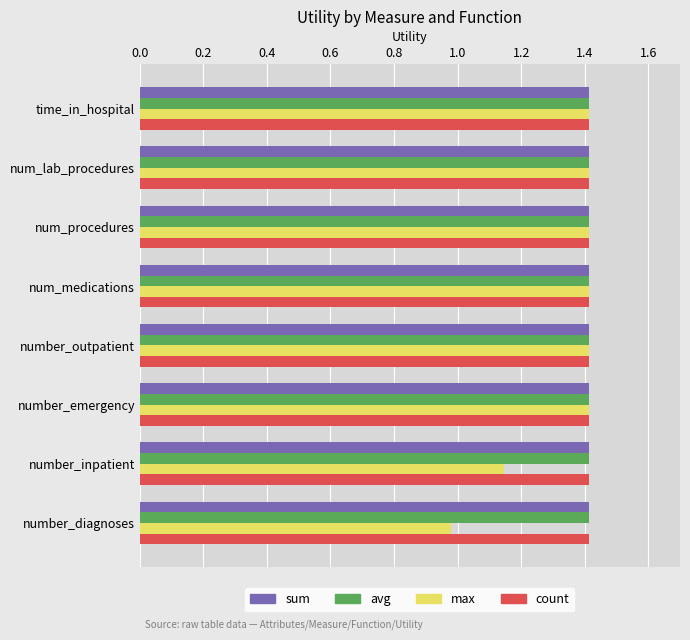

What is the average value of the sum series?

1.4